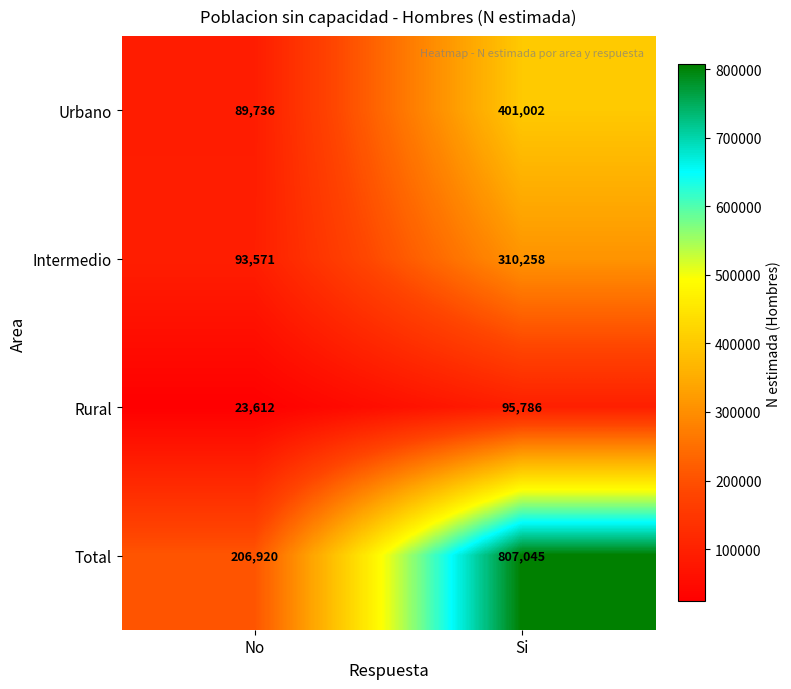

The value of Rural at No is 34487. True or false?

False